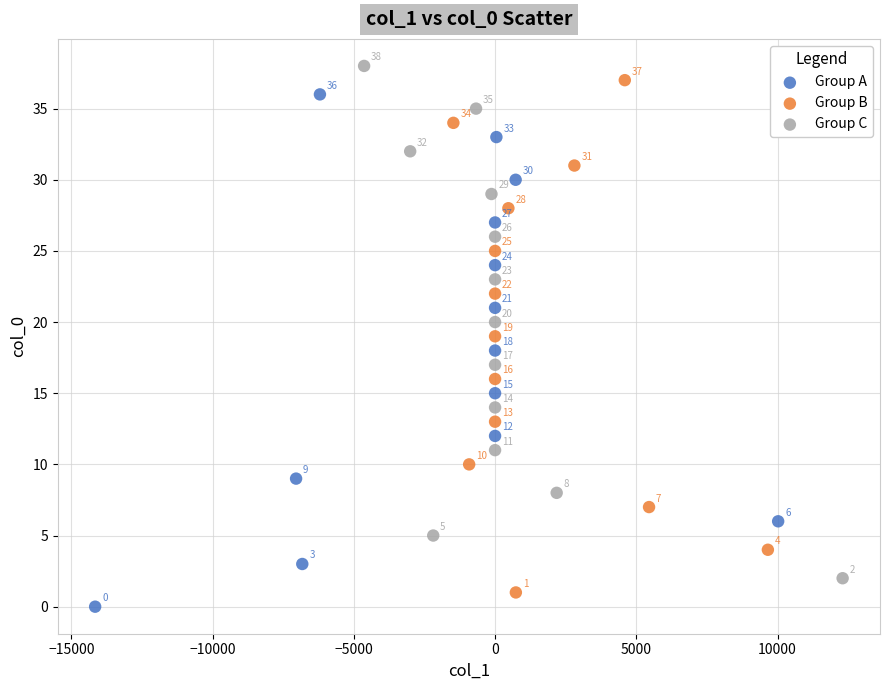

Which series reaches the maximum Y coordinate?

Group C